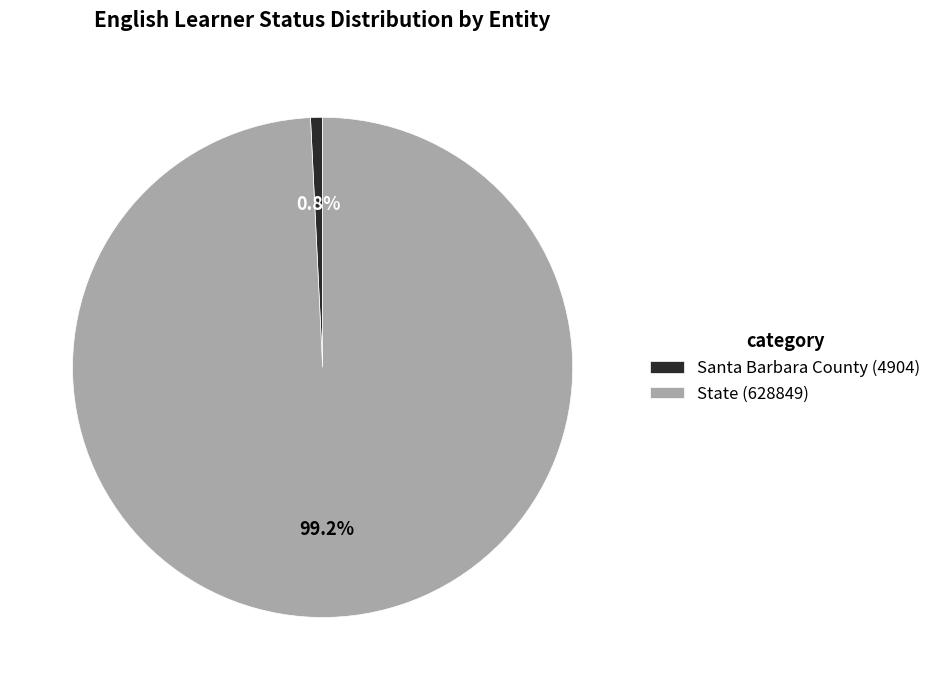

To the nearest percent, what percentage of the pie is Santa Barbara County?

1%